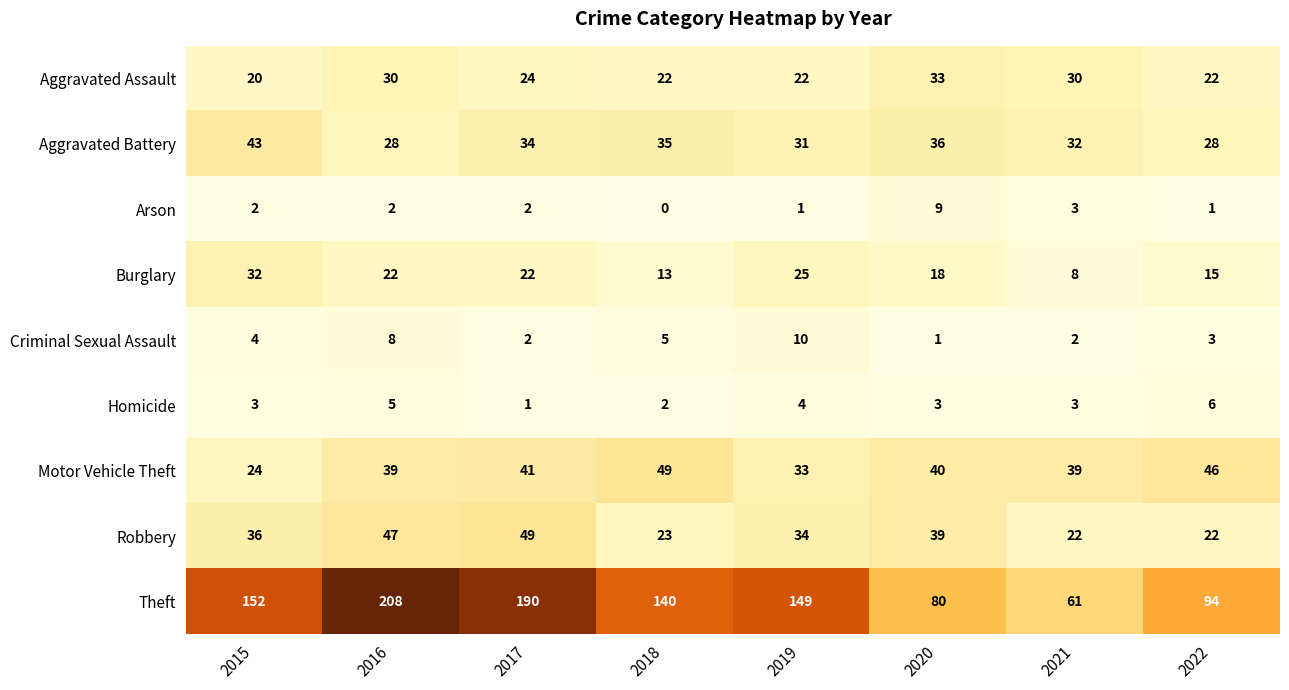

Where is Theft nearest to the value 134?

2018